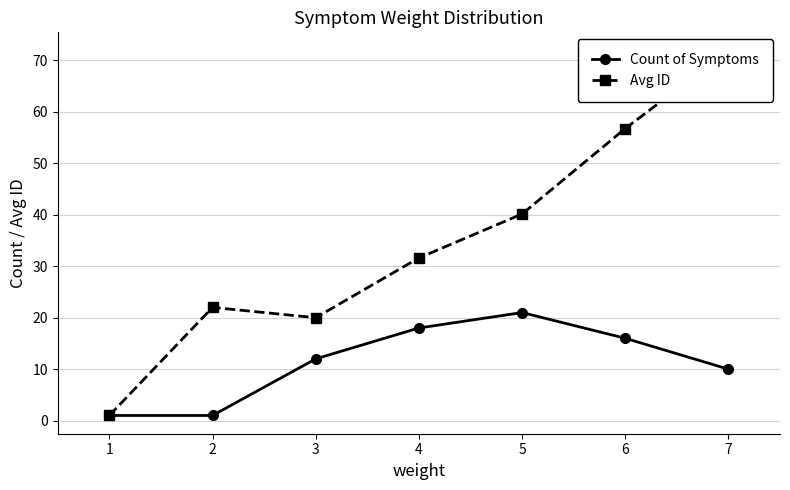

What are all the series names shown in the legend?

Count of Symptoms, Avg ID